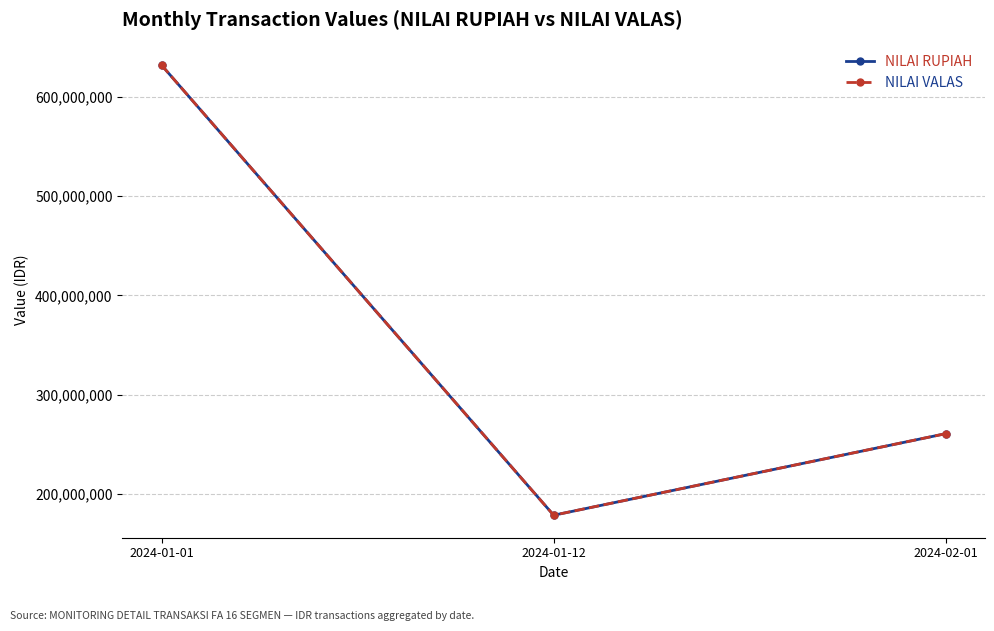

What is the average value of the NILAI RUPIAH series?

357057559